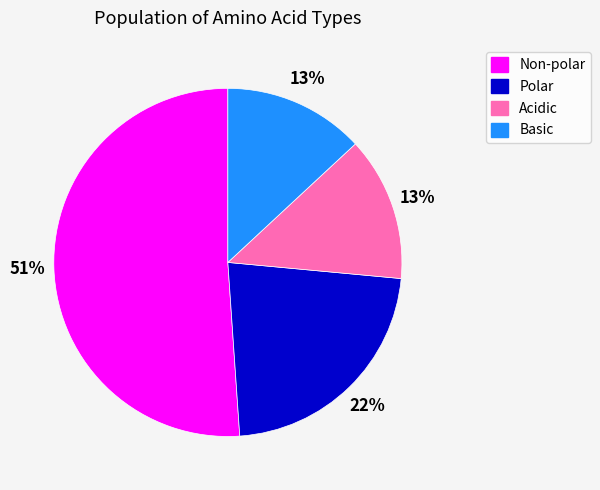

How many segments does this pie chart have?

4